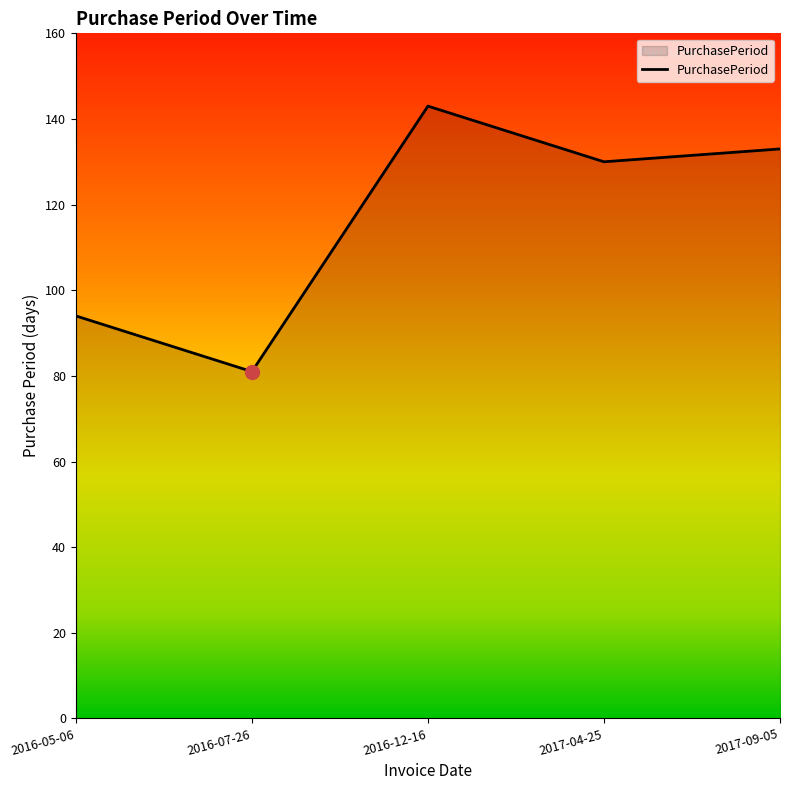

What is the approximate value at 2016-05-06, to the nearest 10?

90